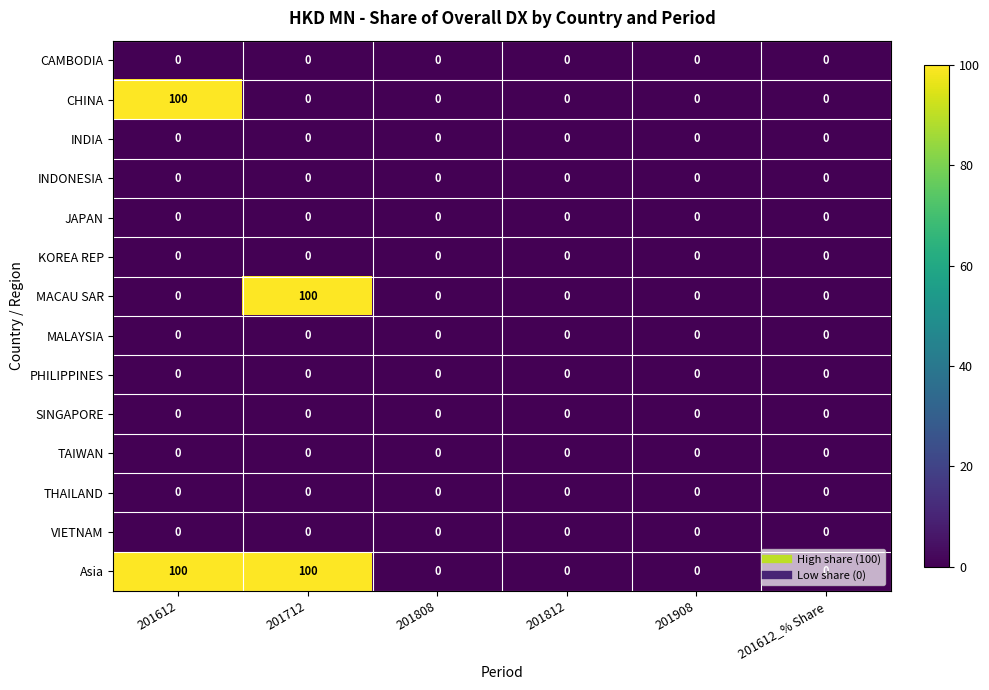

Which series has the largest total across all categories?

Asia